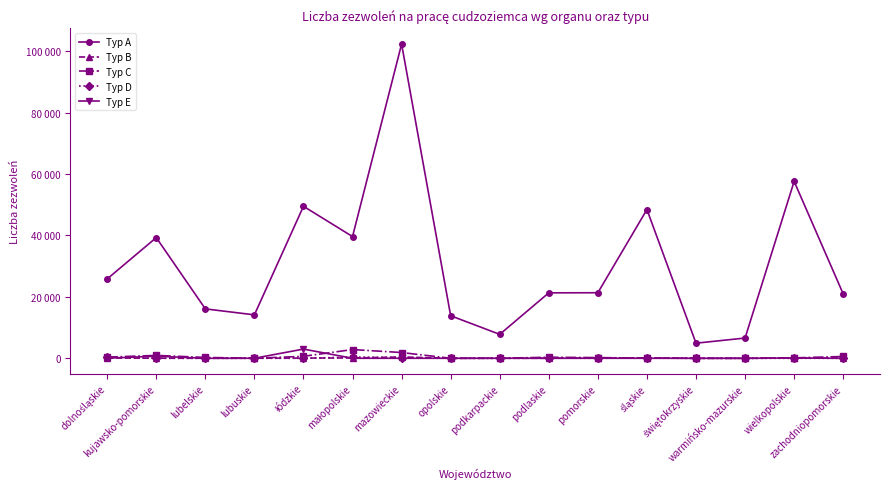

What is the difference between the Typ A values at podkarpackie and lubuskie?

6345